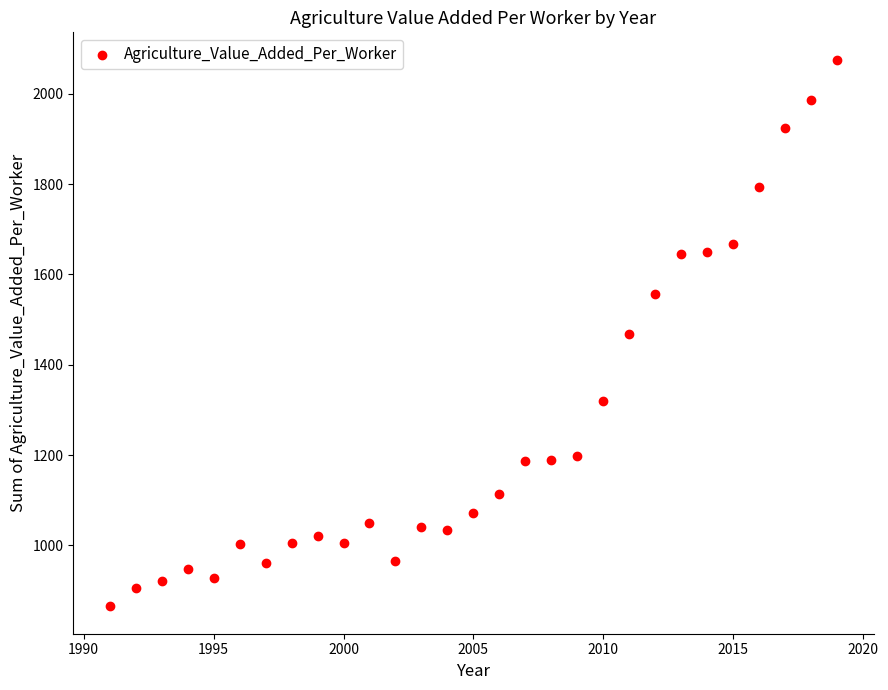

What is the range of X values (max minus min)?

28.0